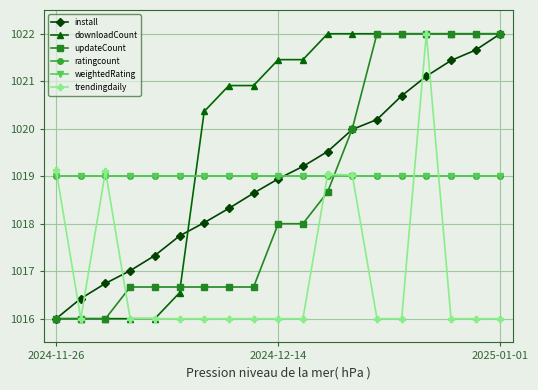

True or false: trendingdaily and downloadCount intersect in this chart.

False